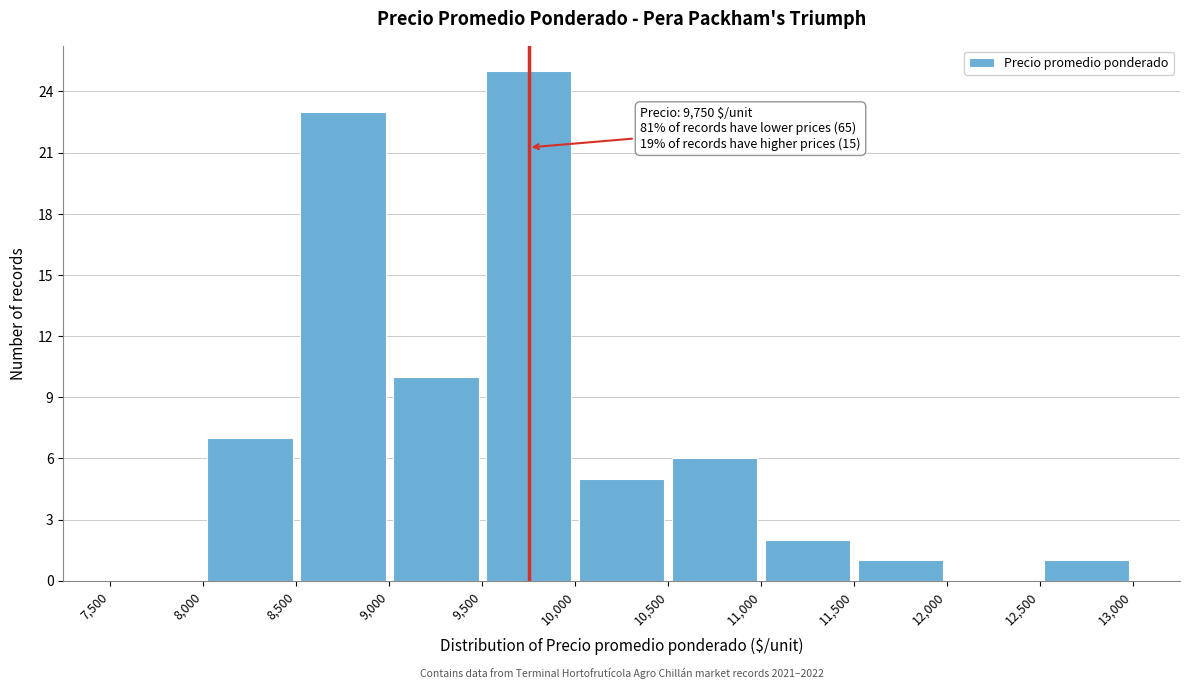

Over which range of the x-axis is the bar tallest?

9,500 to 10,000